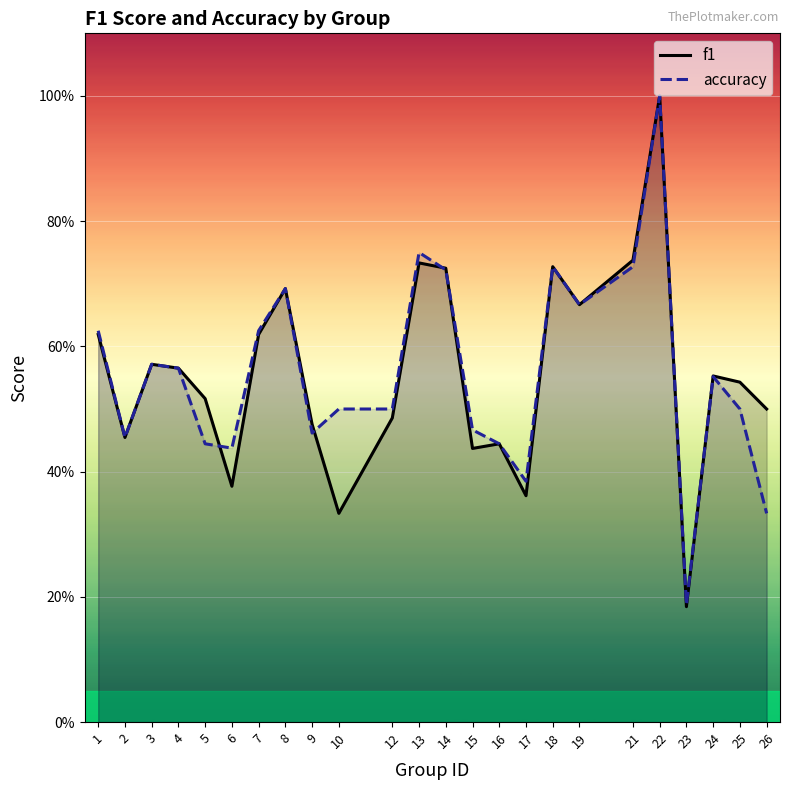

In f1, how many points are lower than both neighbors (excluding endpoints)?

7